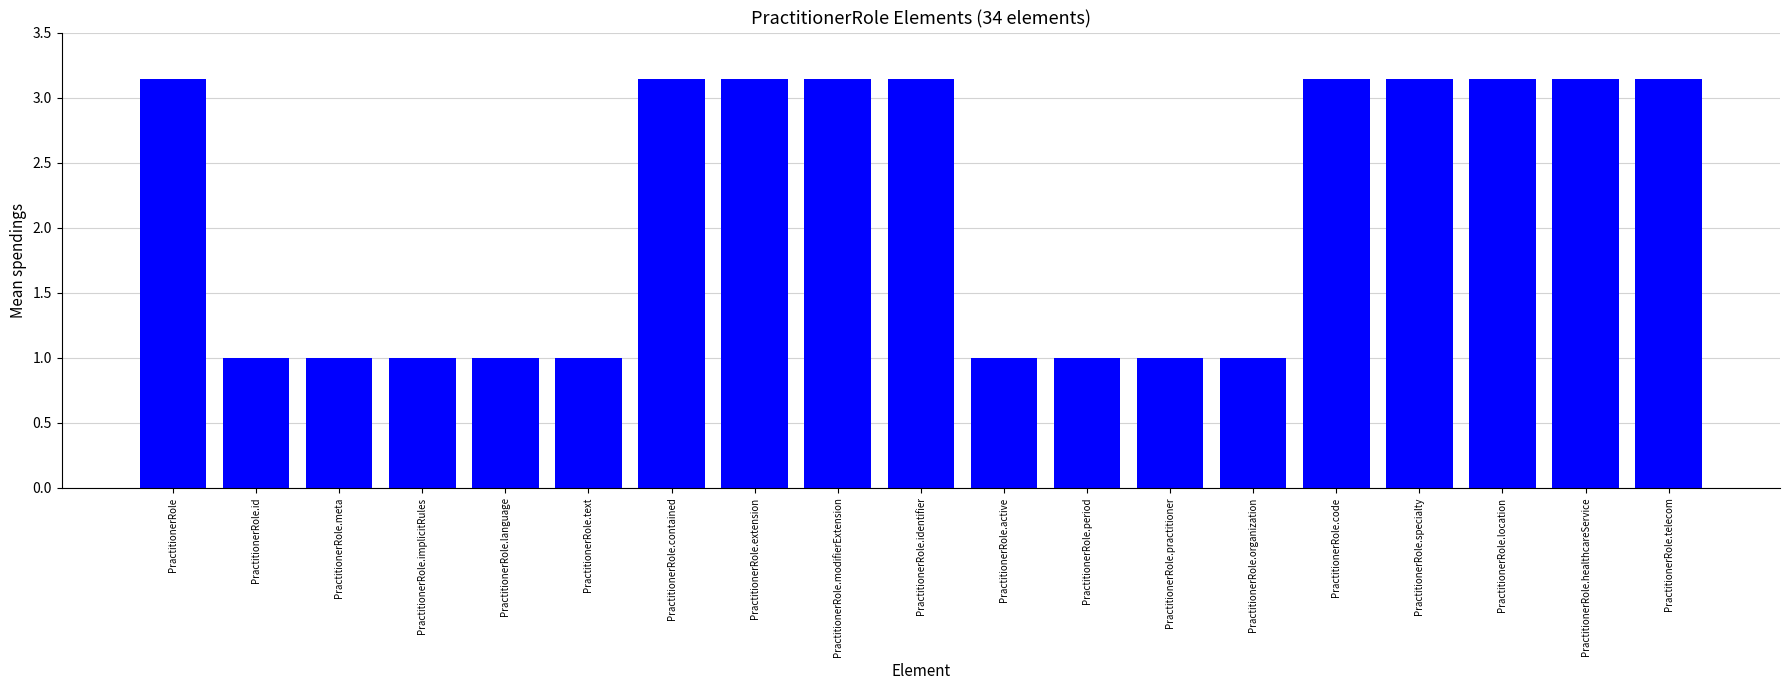

How many data points does each series have?

19